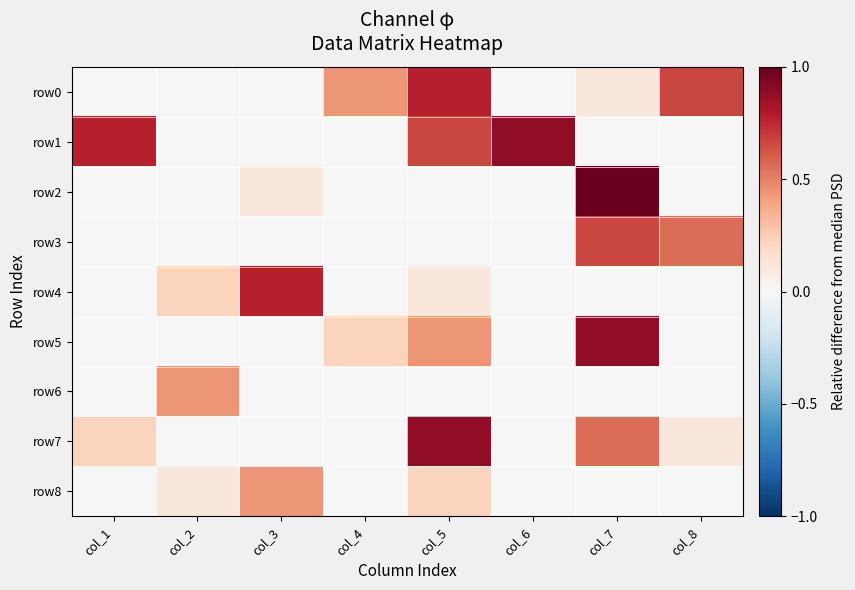

At col_2, list the series in order from smallest to largest.

row0, row1, row2, row3, row5, row7, row8, row4, row6